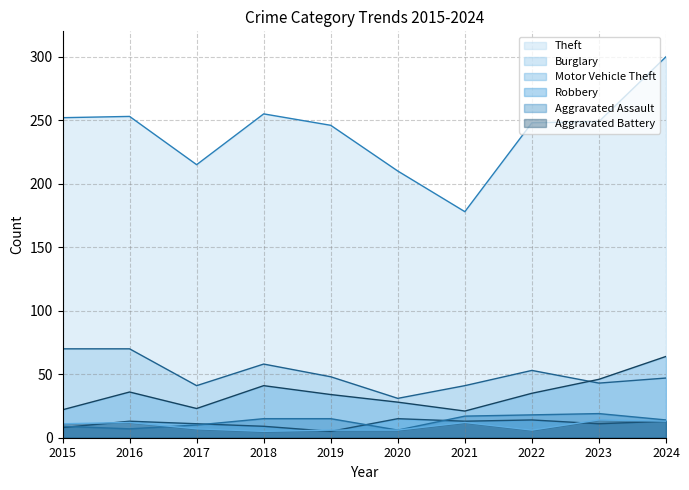

After their last crossing, which series has the higher values: Robbery or Aggravated Assault?

Aggravated Assault